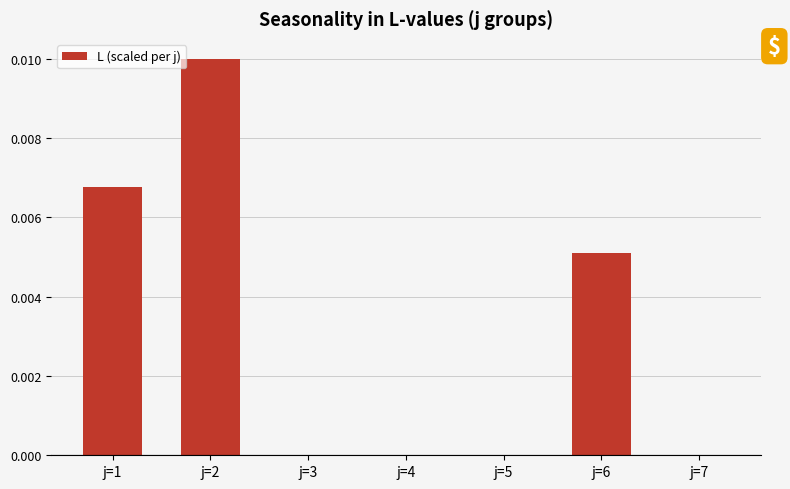

At which category does the chart reach its peak across all series?

j=2